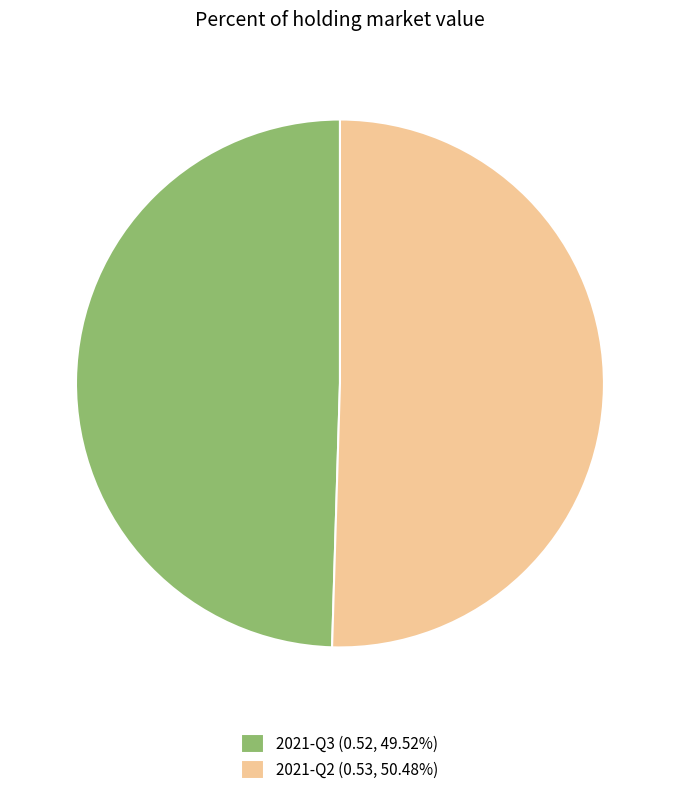

Does 2021-Q3 account for over 50% of the chart?

No